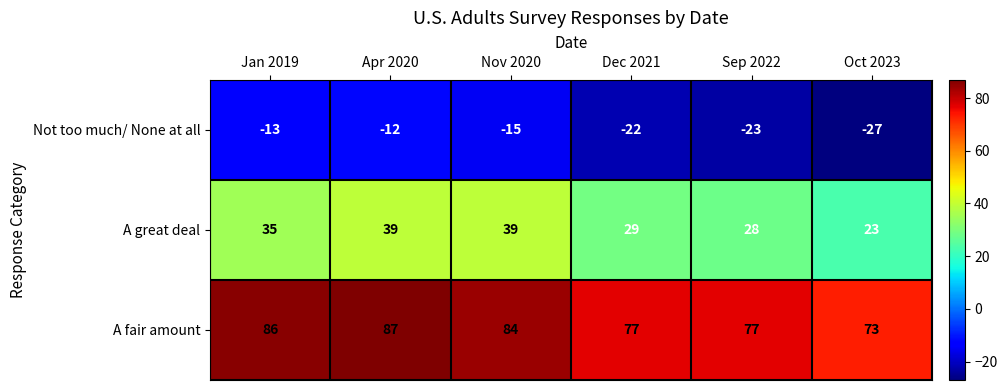

Reading left to right, transcribe all the data shown in this chart.

Not too much/ None at all: Jan 2019=-13	Apr 2020=-12	Nov 2020=-15	Dec 2021=-22	Sep 2022=-23	Oct 2023=-27
A great deal: Jan 2019=35	Apr 2020=39	Nov 2020=39	Dec 2021=29	Sep 2022=28	Oct 2023=23
A fair amount: Jan 2019=86	Apr 2020=87	Nov 2020=84	Dec 2021=77	Sep 2022=77	Oct 2023=73